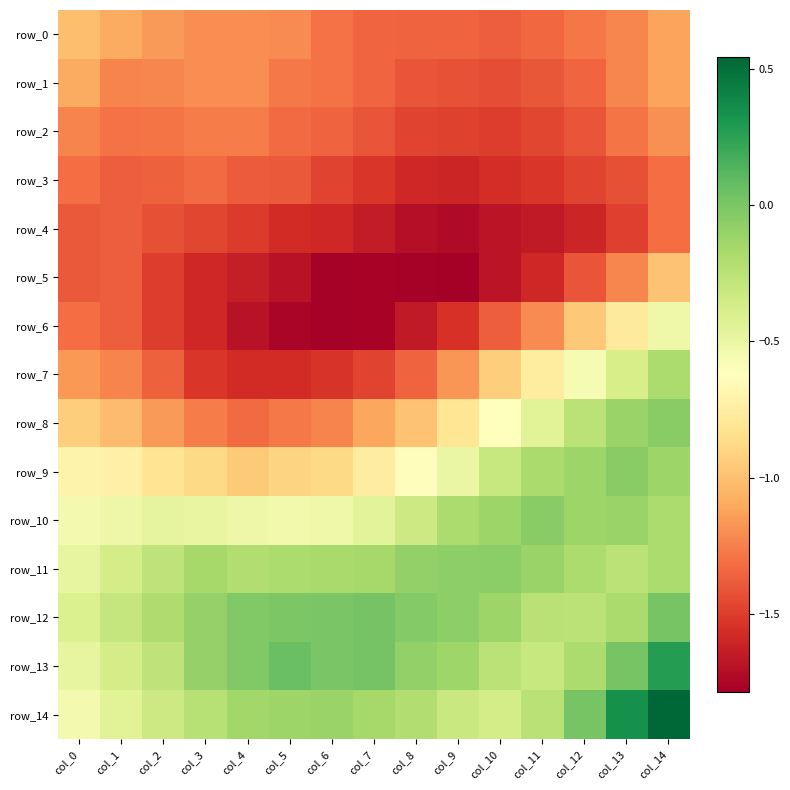

Which has a higher value, col_2 or col_11?

col_2